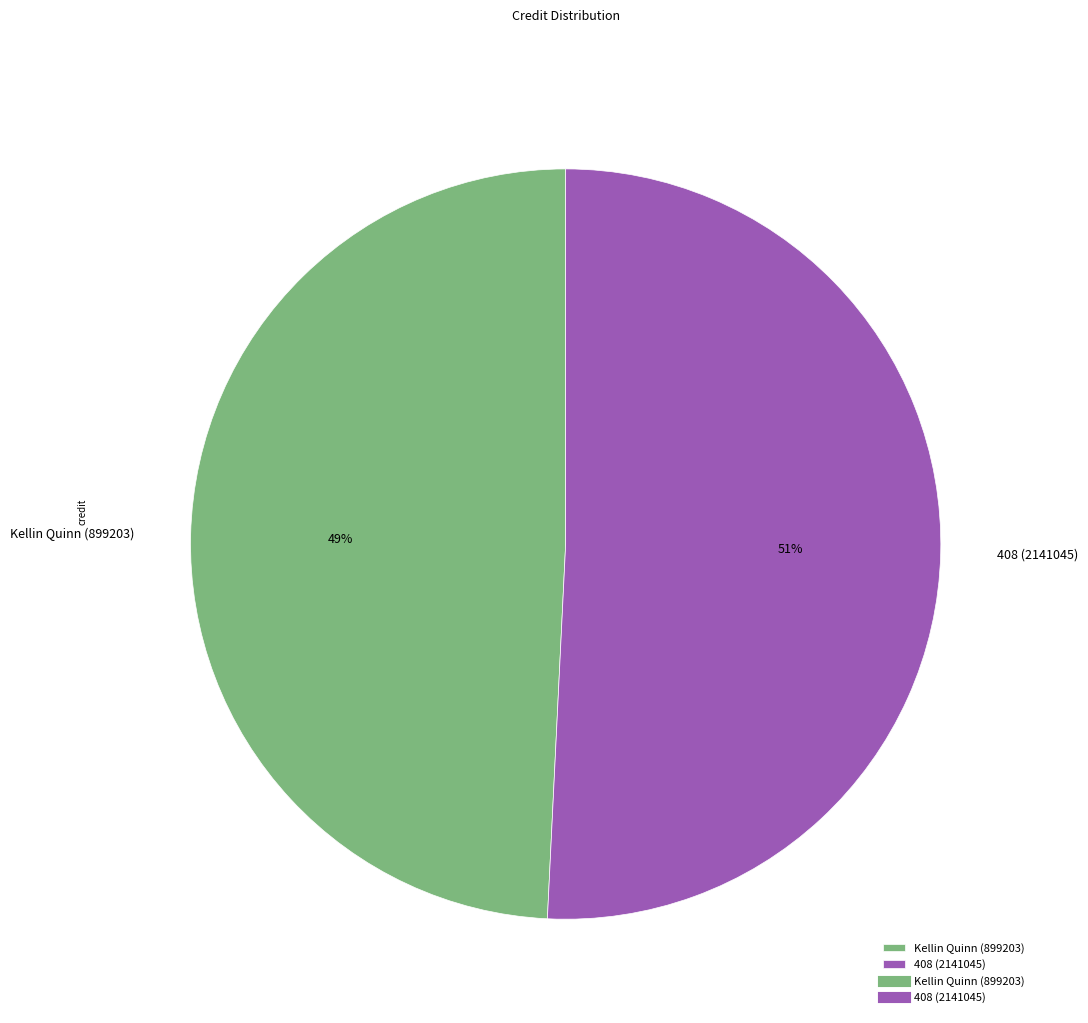

To the nearest percent, what is the average slice percentage?

50%